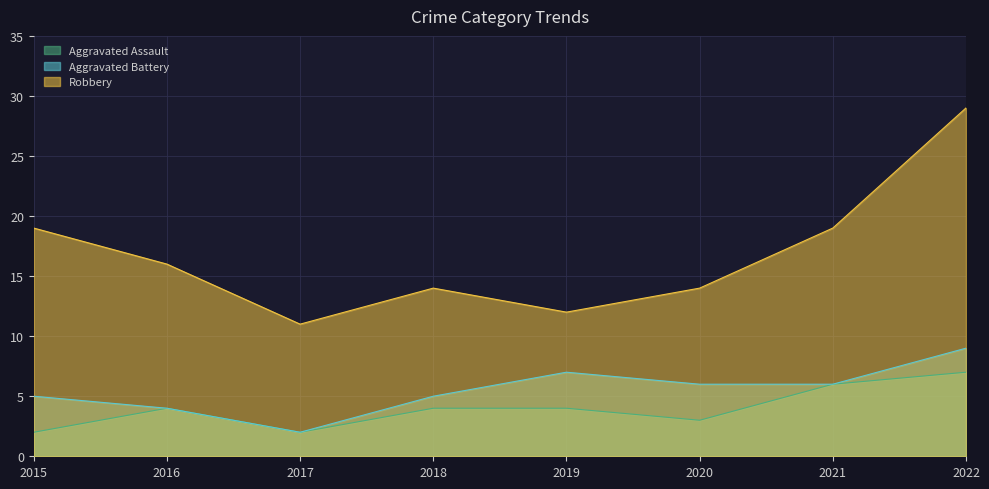

The Aggravated Assault series shows 1 at 2017. True or false?

False